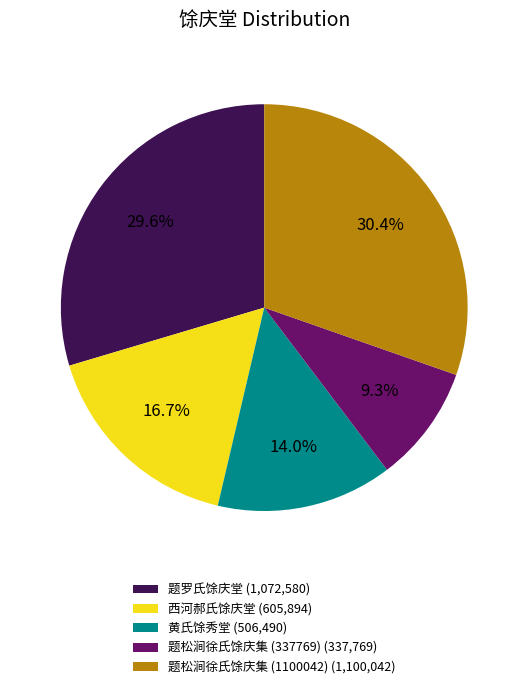

How many slices are in this pie chart?

5